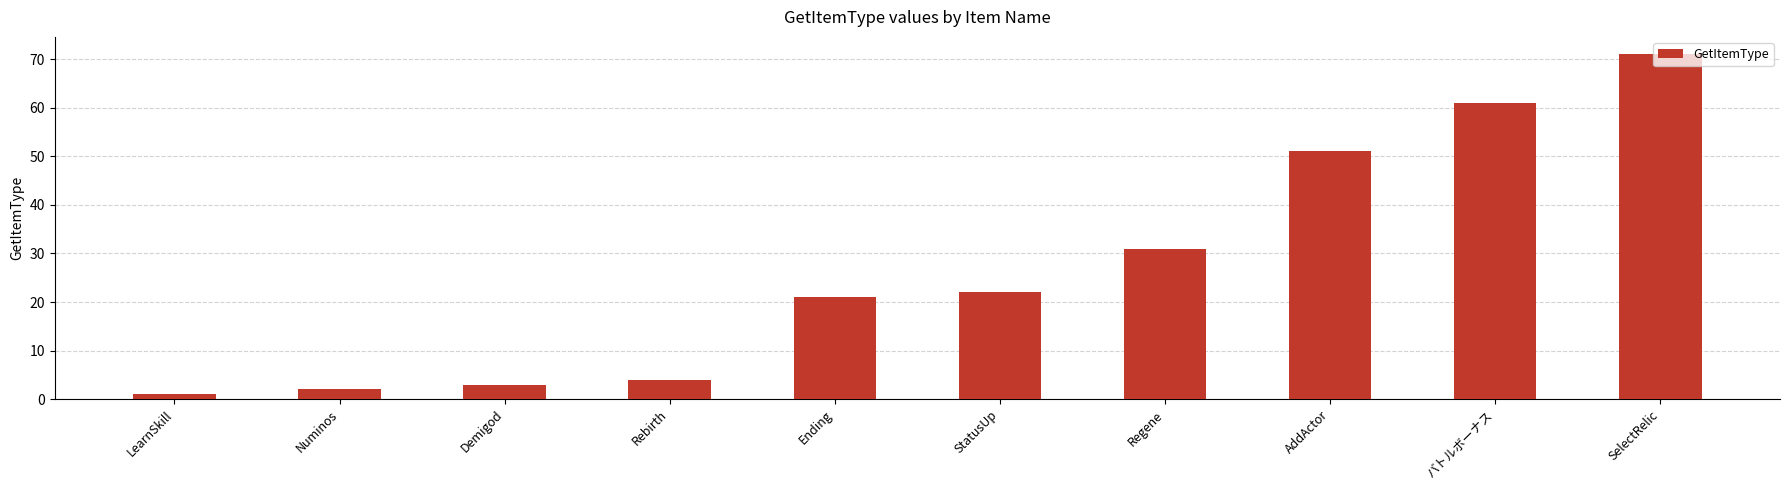

Where is the data nearest to the value 36?

Regene